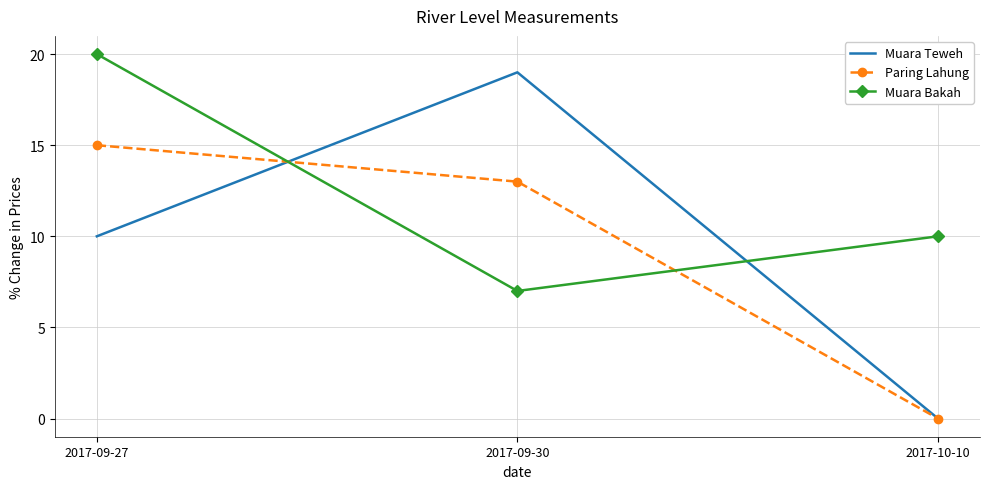

Rank the categories by Muara Bakah value from highest to lowest.

2017-09-27, 2017-10-10, 2017-09-30